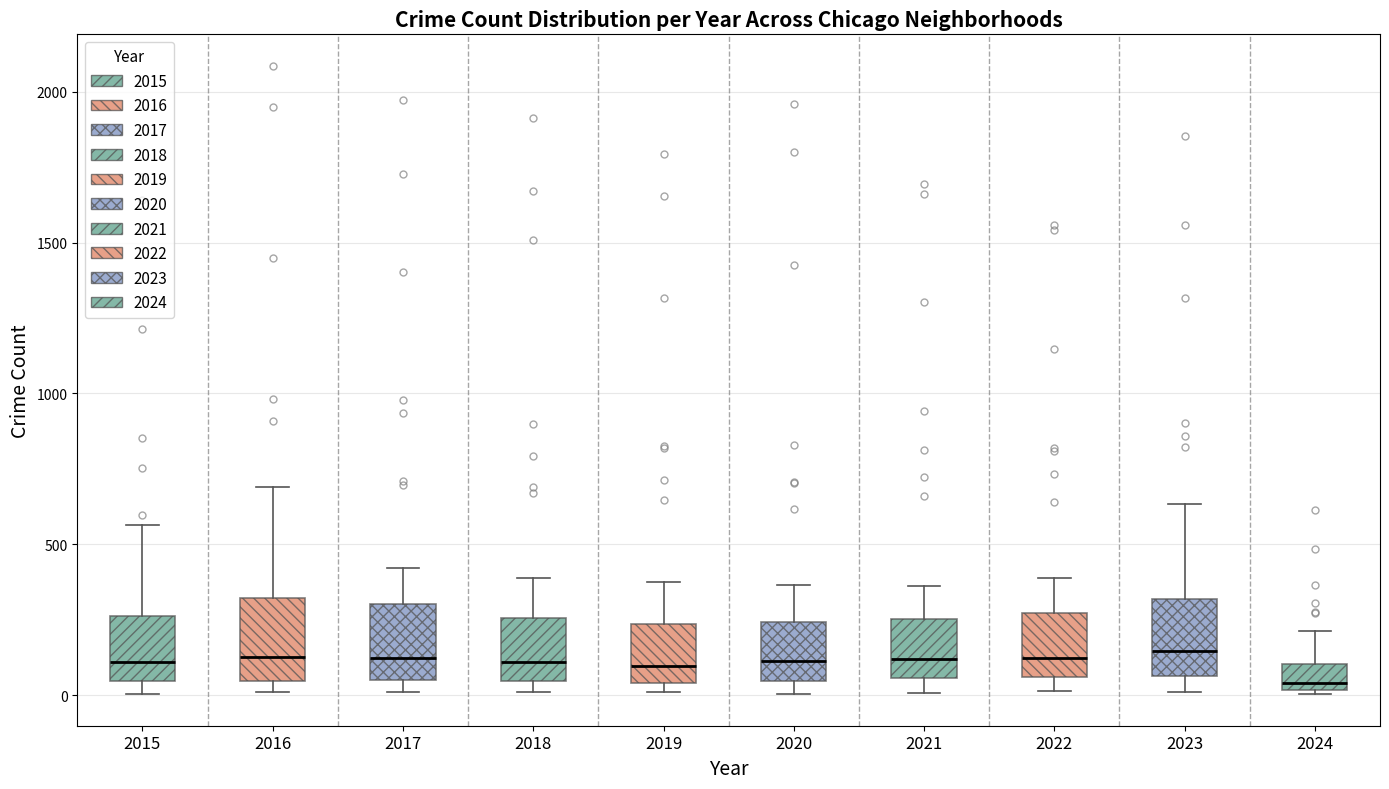

Reading left to right, transcribe this box plot: for each box, give where its median line is, the range the box spans, and where its two whiskers end, as read against the y-axis. The values are not printed on the chart, so give them approximately, as read against the axis.

2015: median 100, box 50 to 250, whiskers 0 to 550
2016: median 150, box 50 to 300, whiskers 0 to 700
2017: median 100, box 50 to 300, whiskers 0 to 400
2018: median 100, box 50 to 250, whiskers 0 to 400
2019: median 100, box 50 to 250, whiskers 0 to 400
2020: median 100, box 50 to 250, whiskers 0 to 350
2021: median 100, box 50 to 250, whiskers 0 to 350
2022: median 100, box 50 to 250, whiskers 0 to 400
2023: median 150, box 50 to 300, whiskers 0 to 650
2024: median 50, box 0 to 100, whiskers 0 to 200